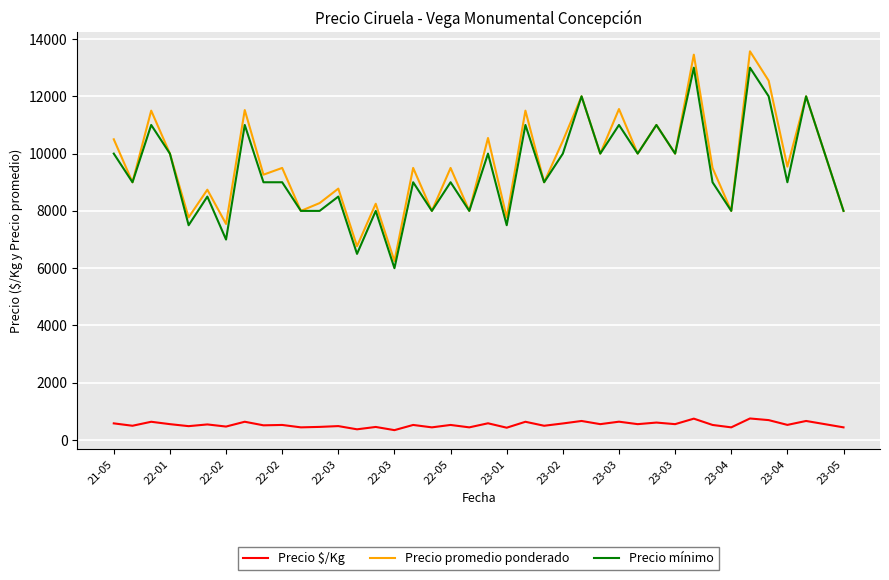

True or false: Precio $/Kg and Precio promedio ponderado cross at least once.

False